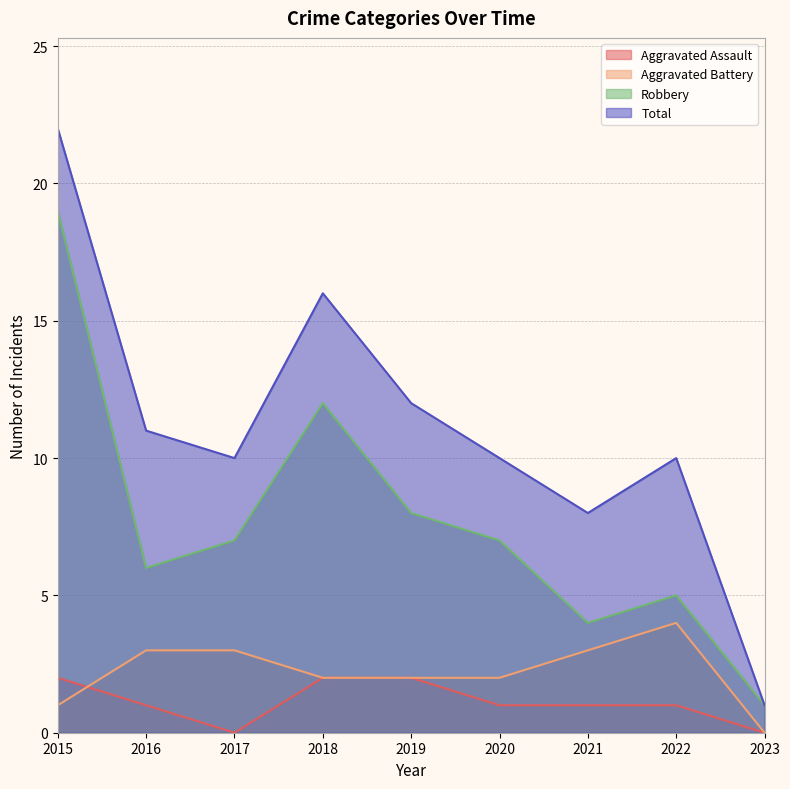

At which label is Aggravated Assault closest to 1?

2016